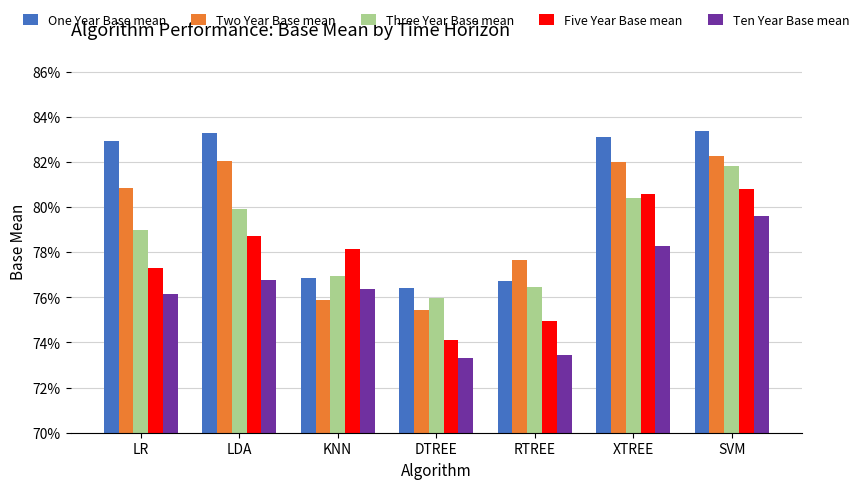

List the series in order of their peak value, lowest first.

Ten Year Base mean, Five Year Base mean, Three Year Base mean, Two Year Base mean, One Year Base mean